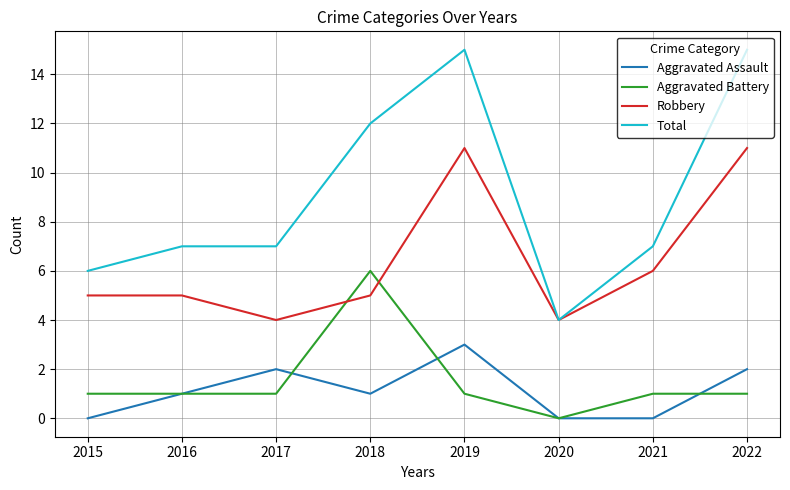

What is the difference between the maximum and minimum values in the Robbery series?

7